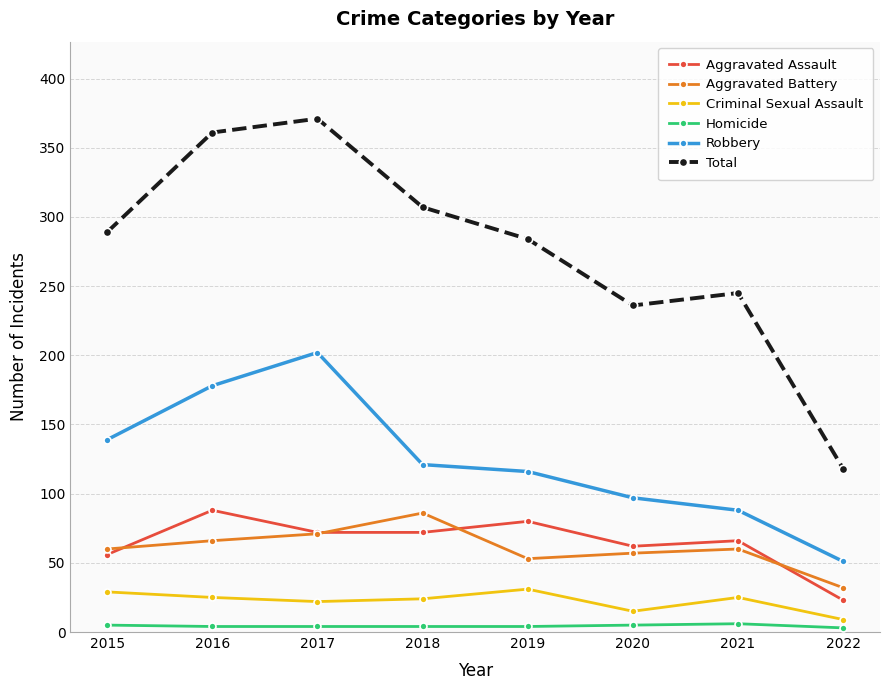

True or false: Aggravated Battery has more than 2 points higher than both neighbors.

False